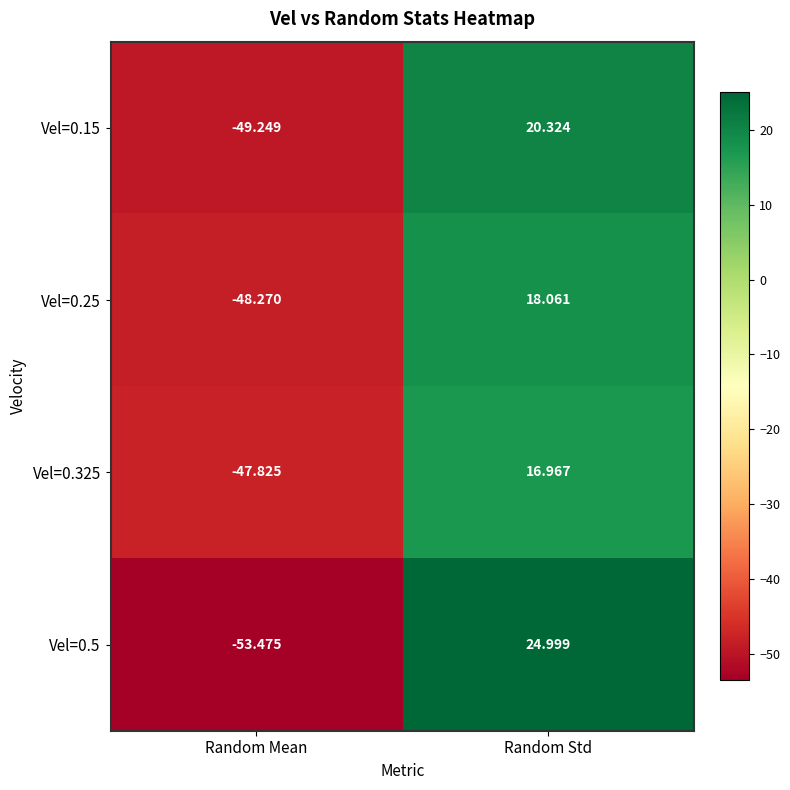

Which category has the highest value in the Vel=0.15 series?

Random Std